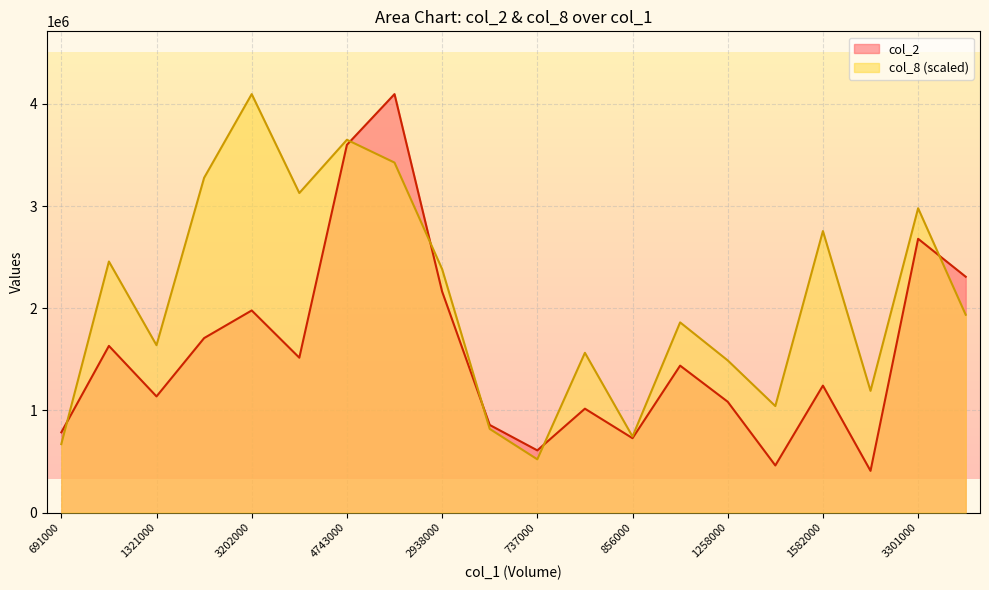

What is the sum of the col_8 values at 538000 and 2938000?

3574900.4